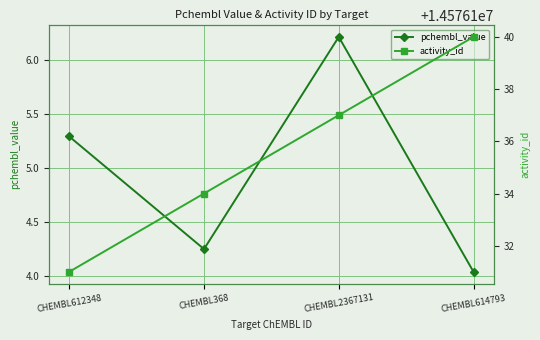

What position from the left is CHEMBL368?

2